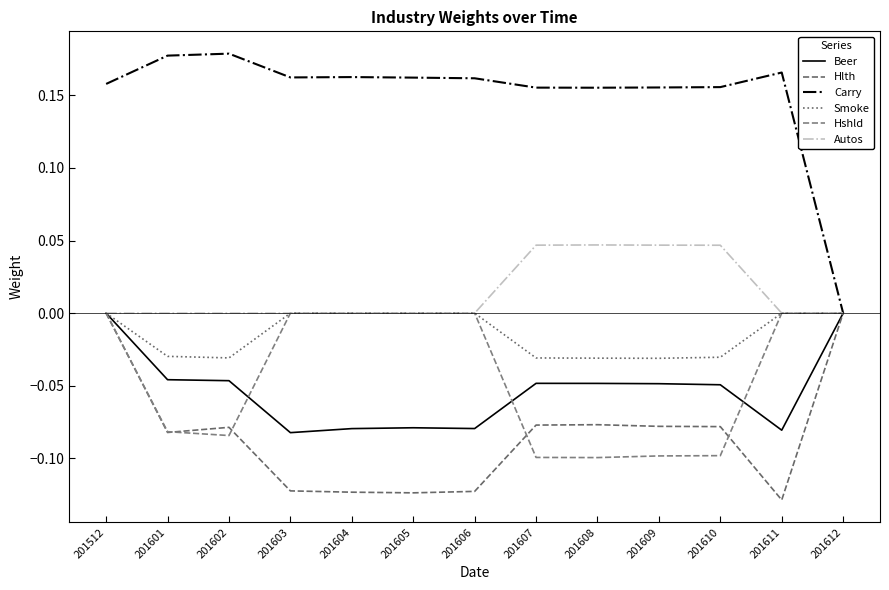

What is the maximum value shown in the chart?

0.2